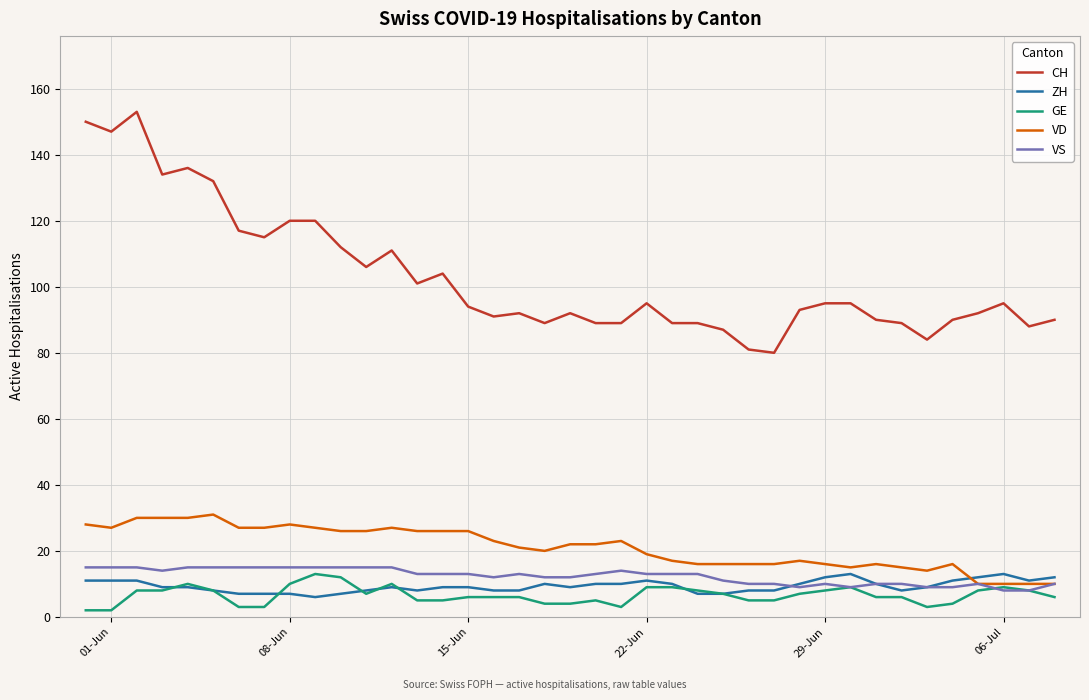

Which series has the largest total across all categories?

CH